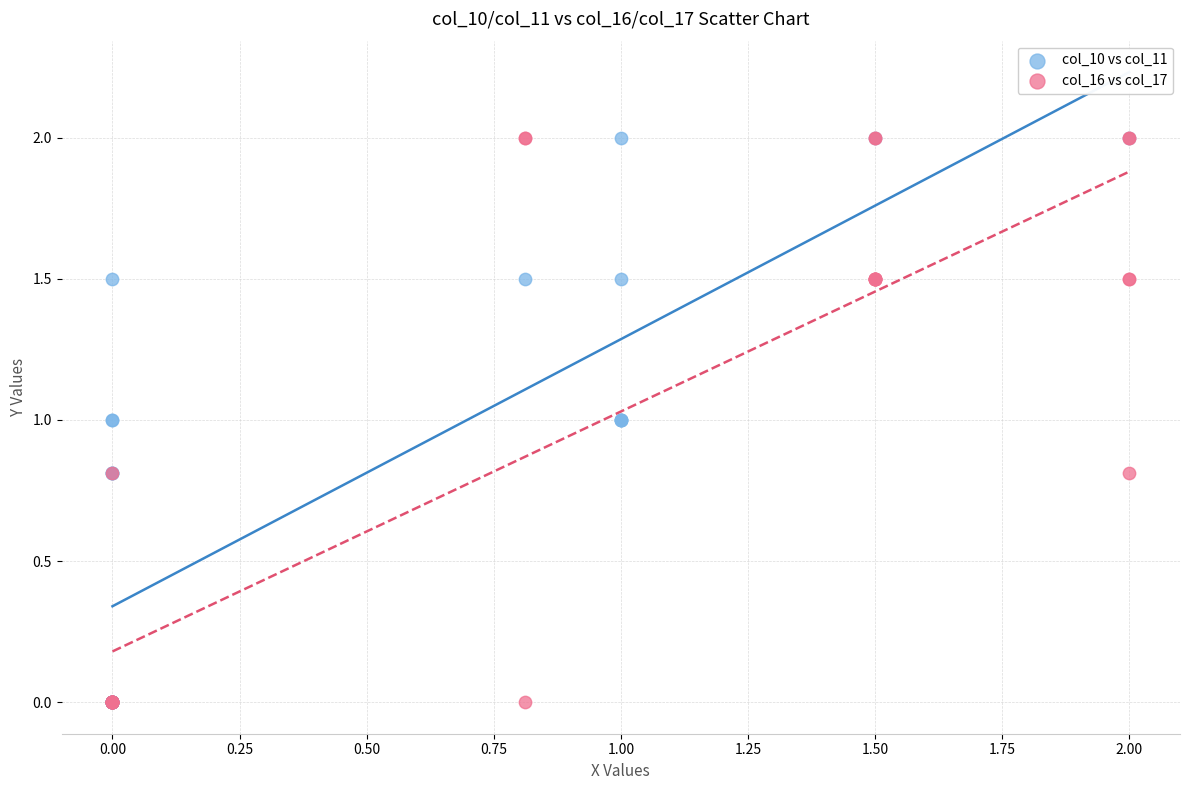

What are all the series names shown in the legend?

col_10 vs col_11, col_16 vs col_17